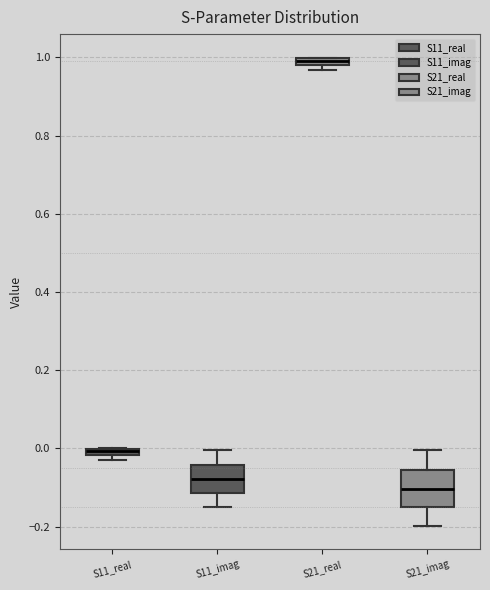

Which box's median line is the lowest?

S21_imag